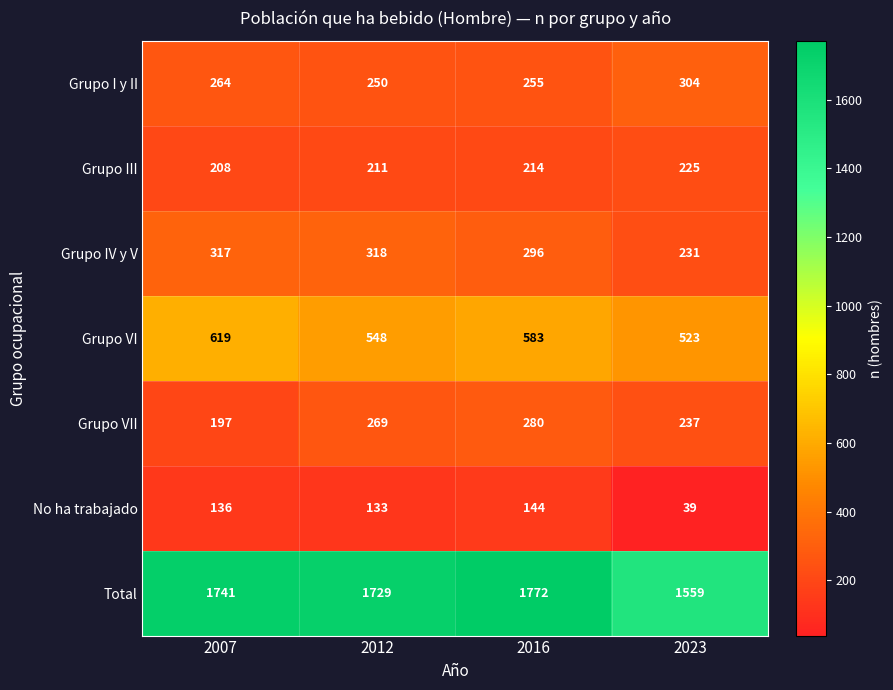

What value does the No ha trabajado series have at 2007, to the nearest 5?

135